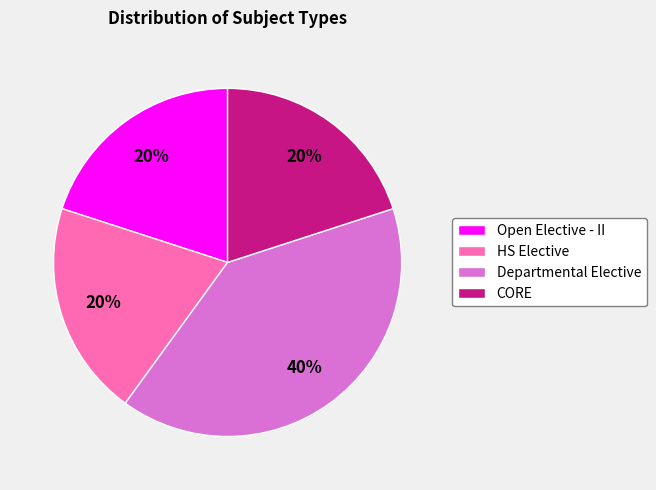

Is there a majority slice in this chart?

No